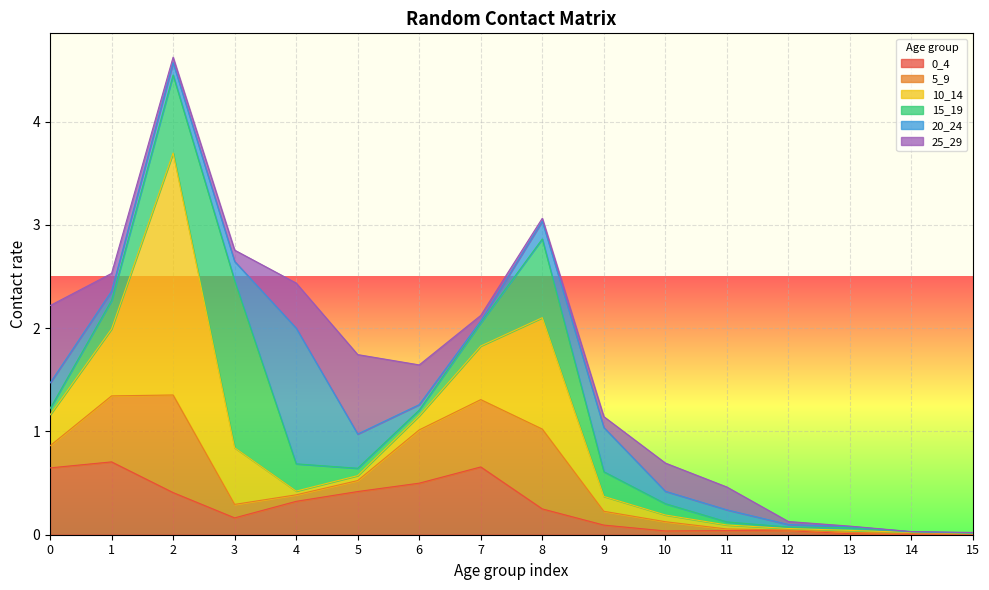

True or false: 15_19 has a value of 0.1 at 7.

False